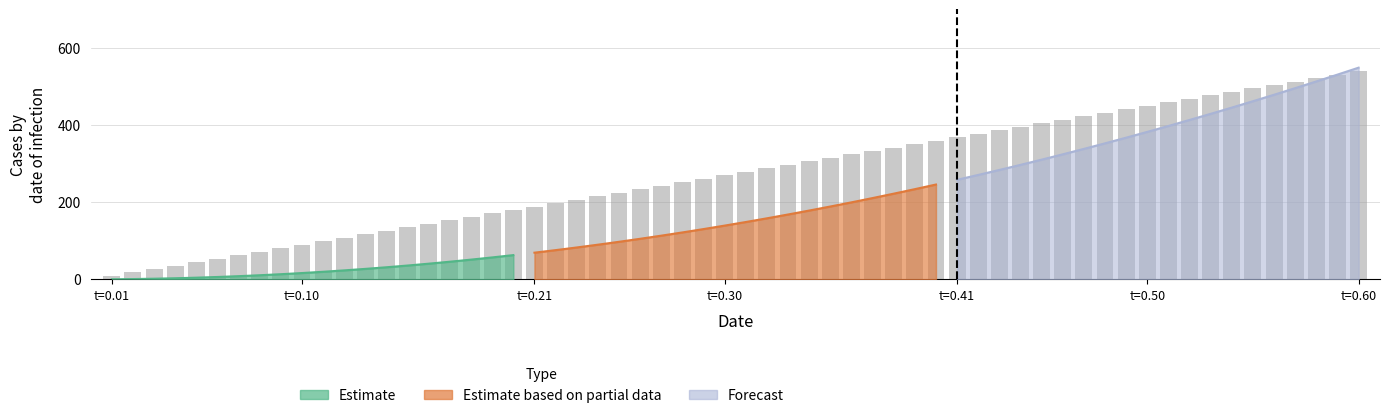

What are all the series names shown in the legend?

Estimate, Estimate based on partial data, Forecast